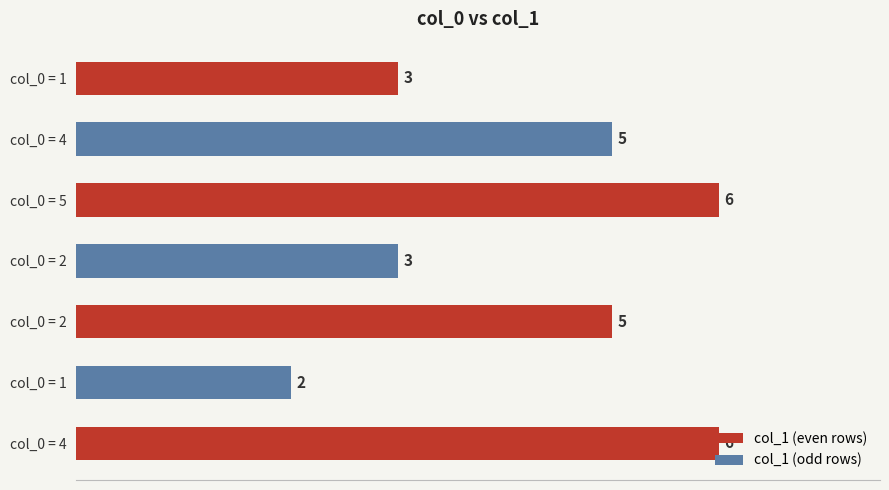

How many values are below 5?

3